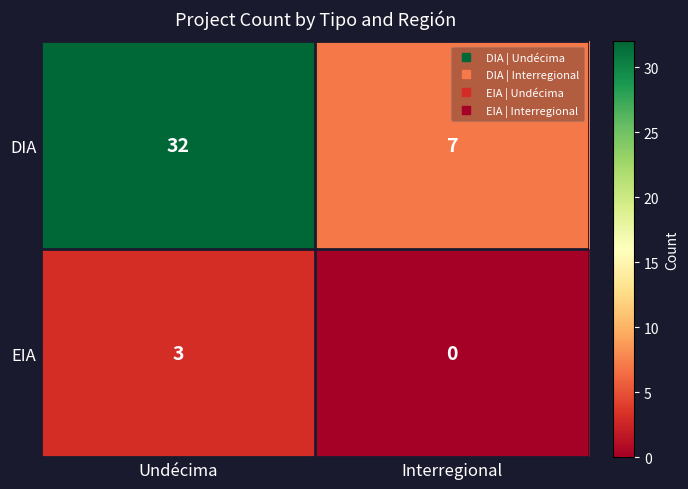

Between Undécima and Interregional, which series saw the biggest shift?

DIA